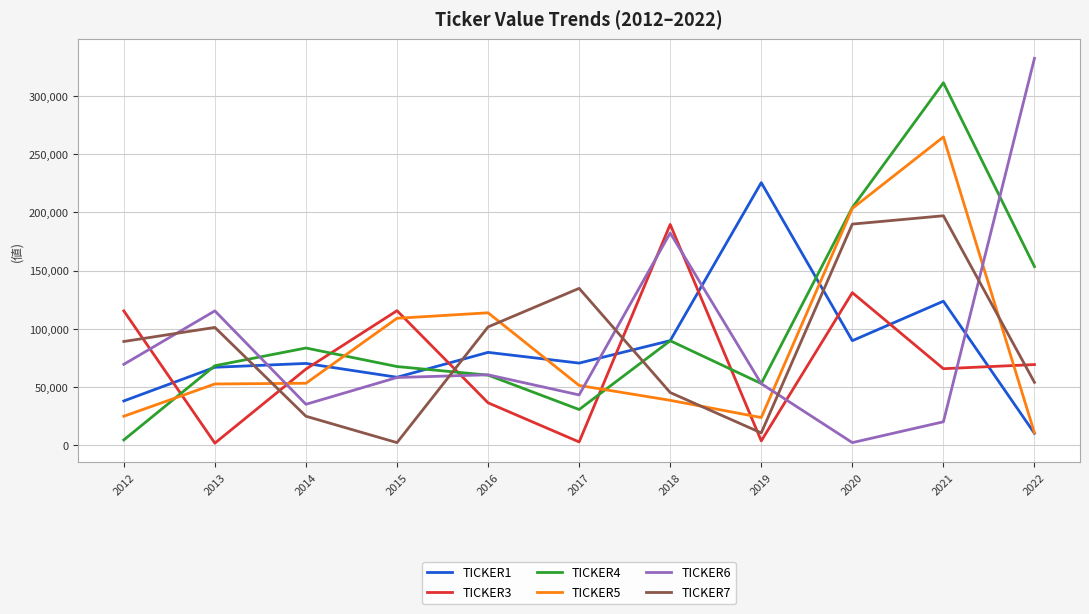

At 2021, list the series in order from largest to smallest.

TICKER4, TICKER5, TICKER7, TICKER1, TICKER3, TICKER6